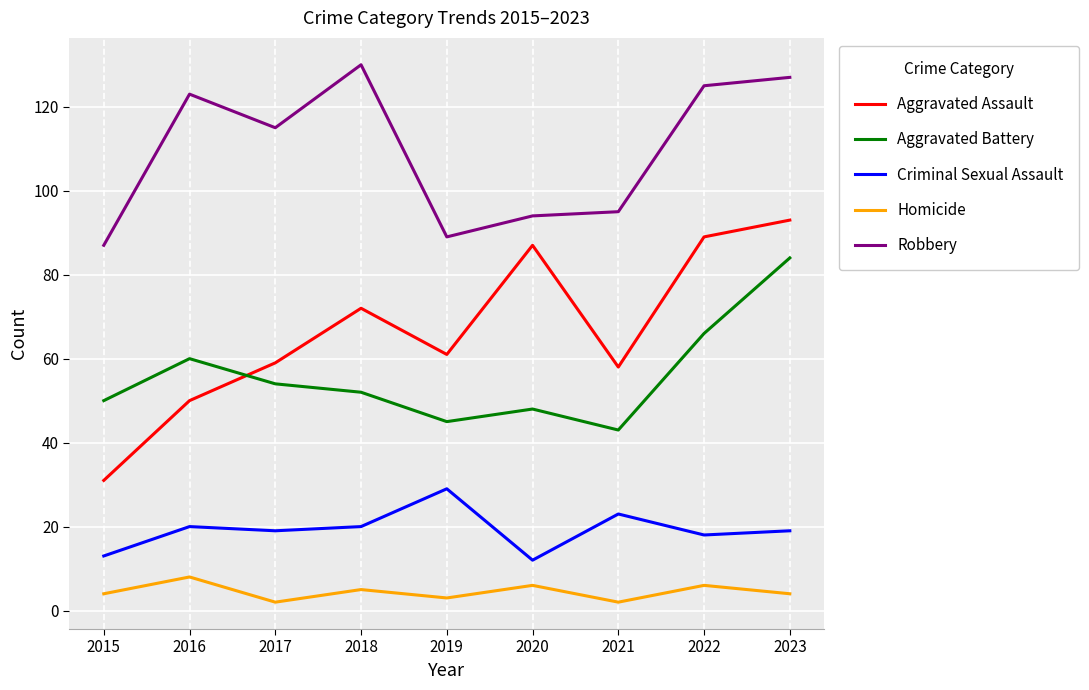

What is the difference between the highest and lowest values at 2023?

123